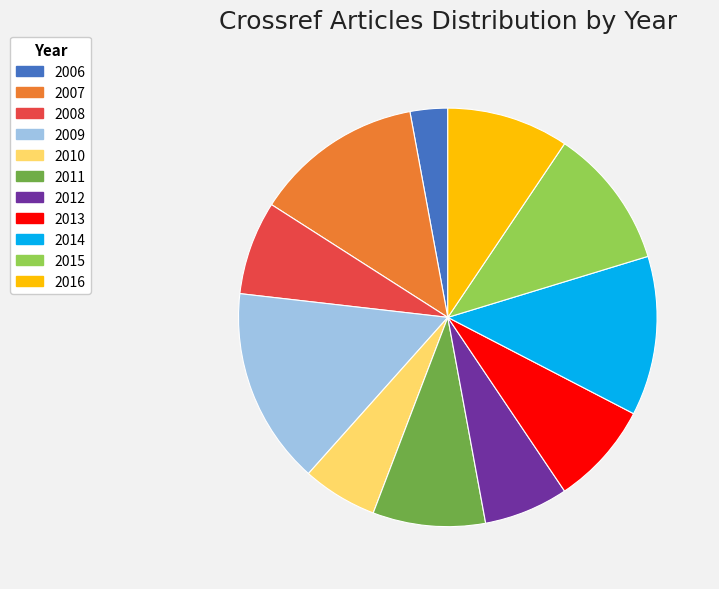

Is there a majority slice in this chart?

No